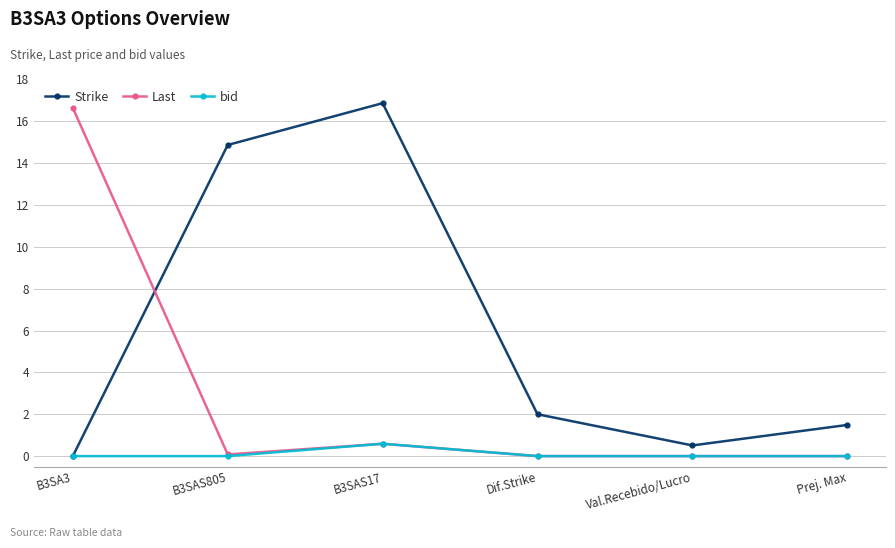

Reading left to right, list all the values displayed in this chart.

Strike: 0.0	14.9	16.9	2.0	0.5	1.5
Last: 16.6	0.1	0.6	0.0	0.0	0.0
bid: 0.0	0.0	0.6	0.0	0.0	0.0